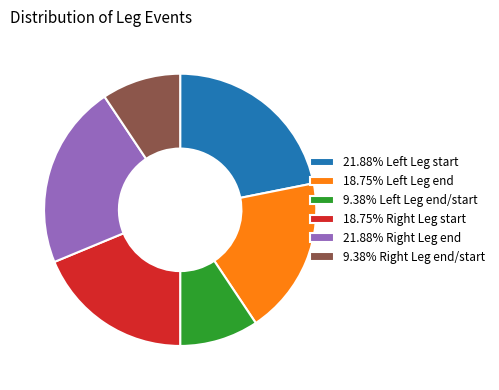

Count the number of slices in the pie.

6